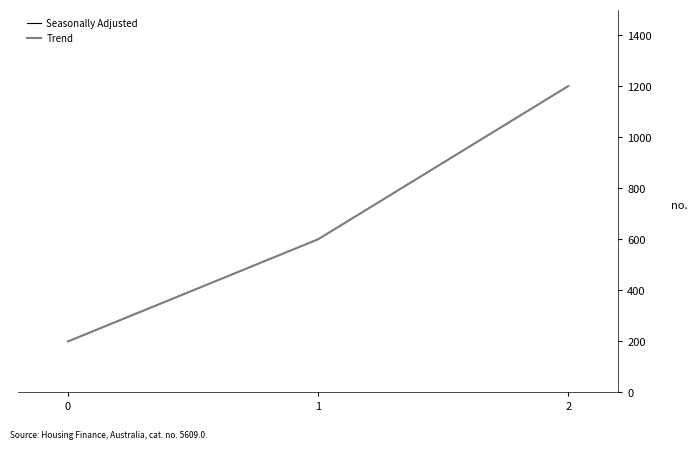

The Seasonally Adjusted series shows 1898 at 2. True or false?

False